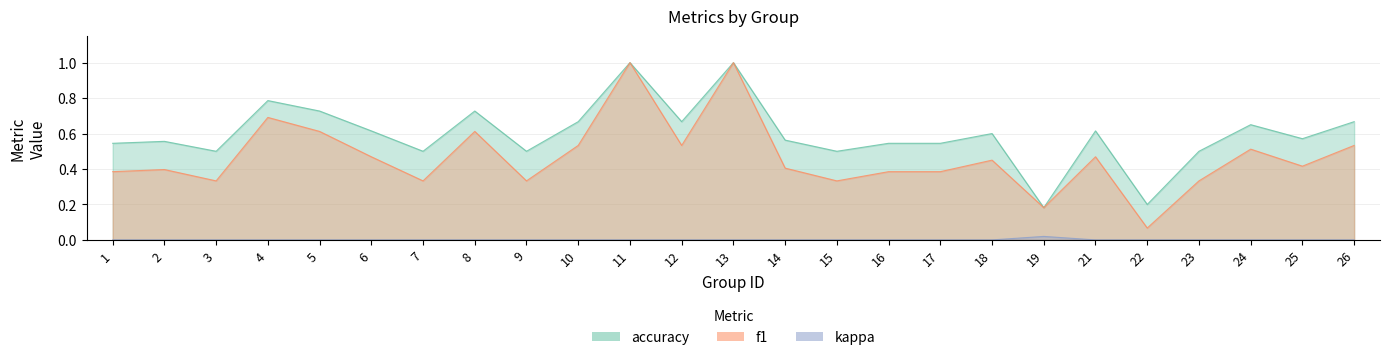

At which category is the sum across all series the highest?

11